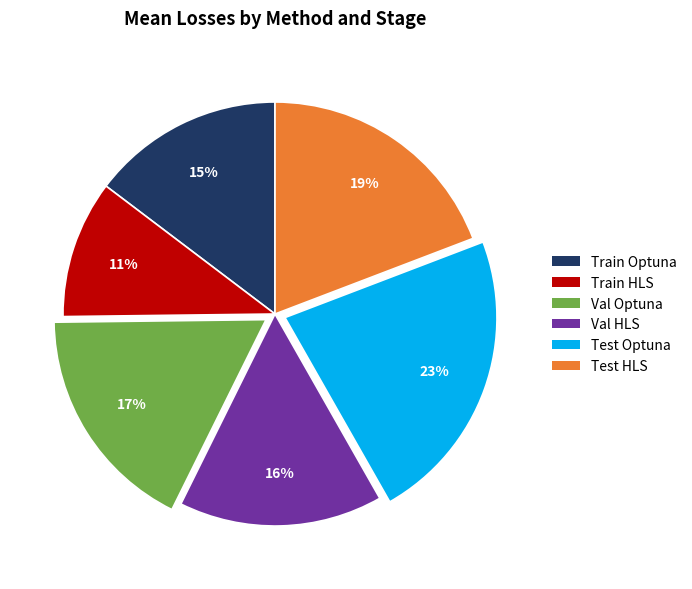

How many segments does this pie chart have?

6